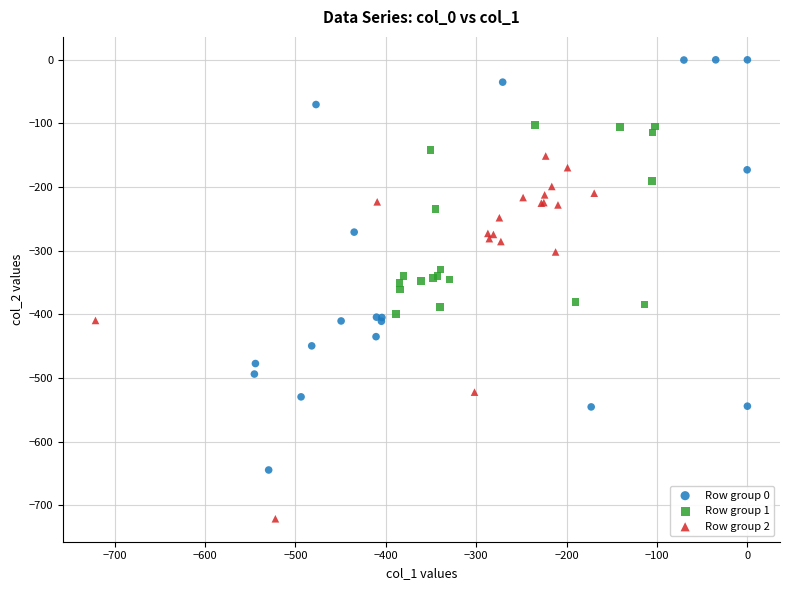

Which series has the widest spread of Y values?

Row group 0